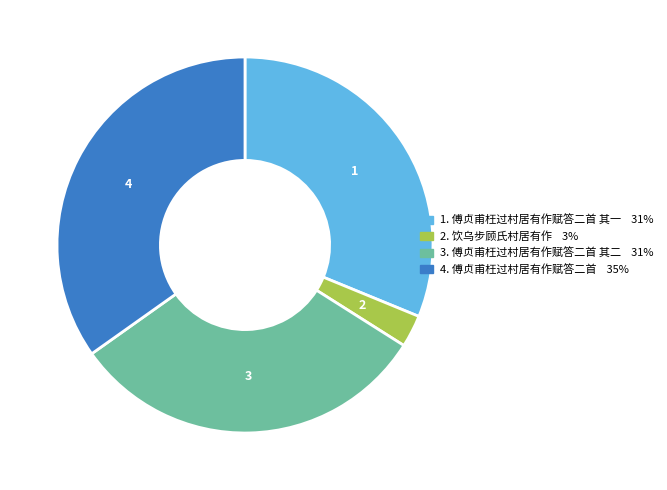

Is there a majority slice in this chart?

No